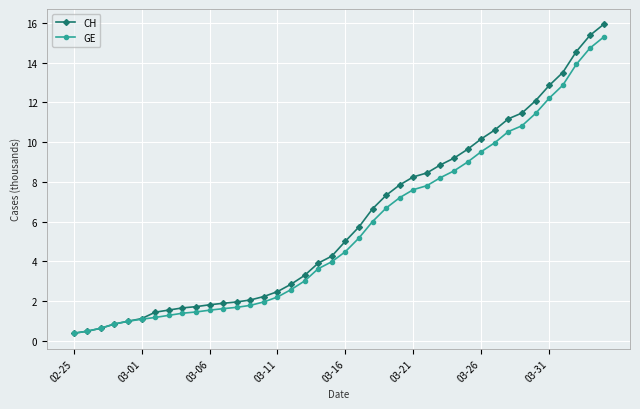

Which series has the largest total across all categories?

CH